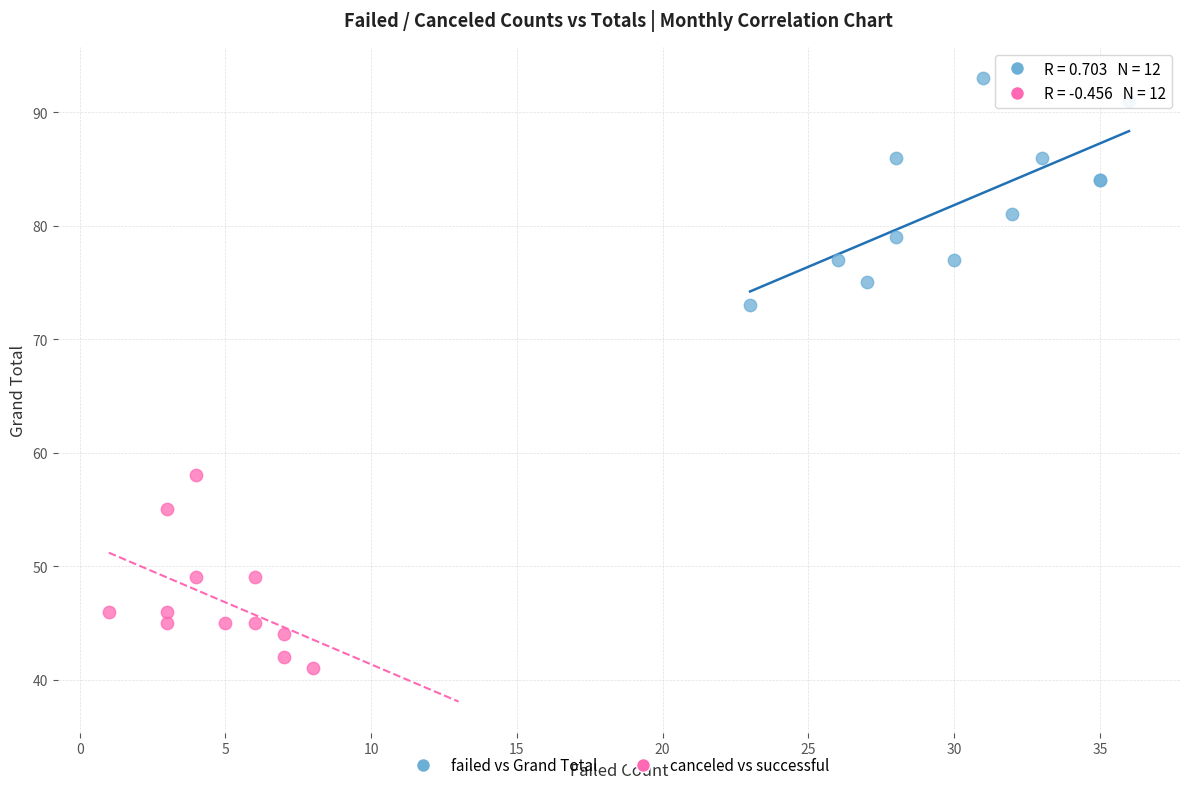

Which series contains the highest Y value?

failed vs Grand Total